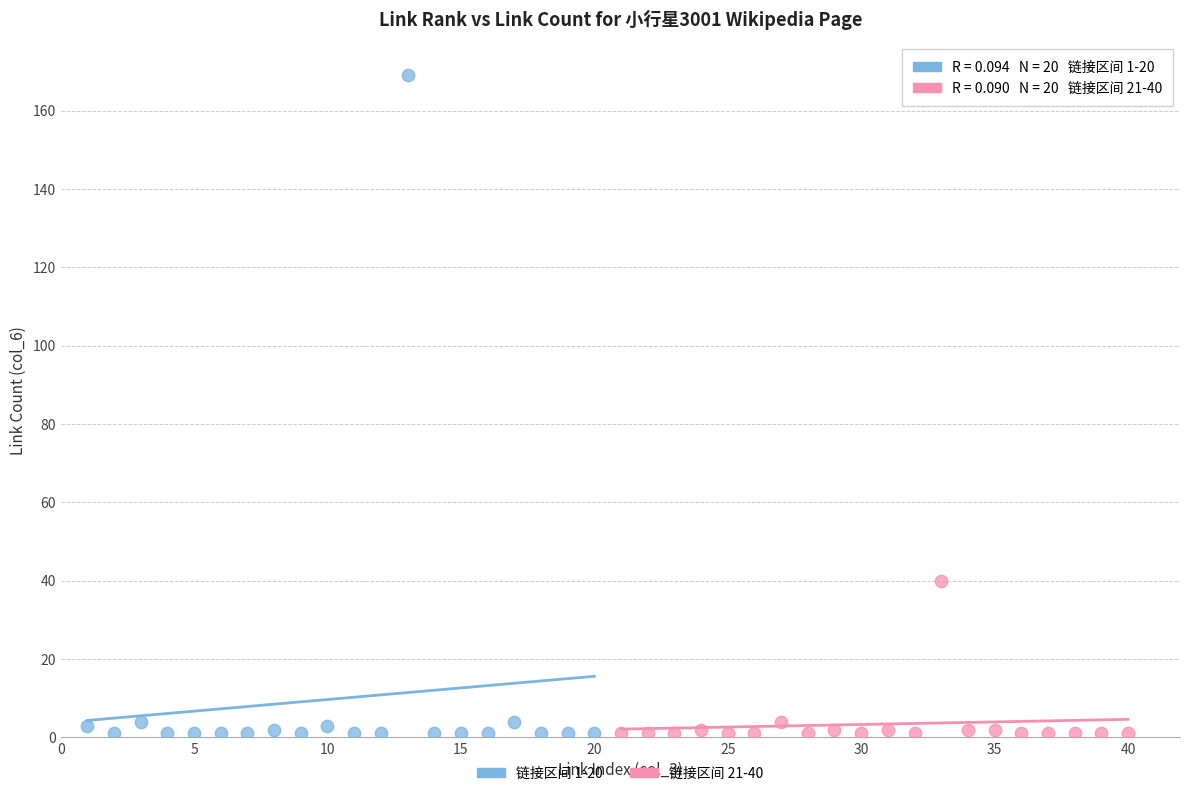

Which series reaches the maximum Y coordinate?

链接区间 1-20